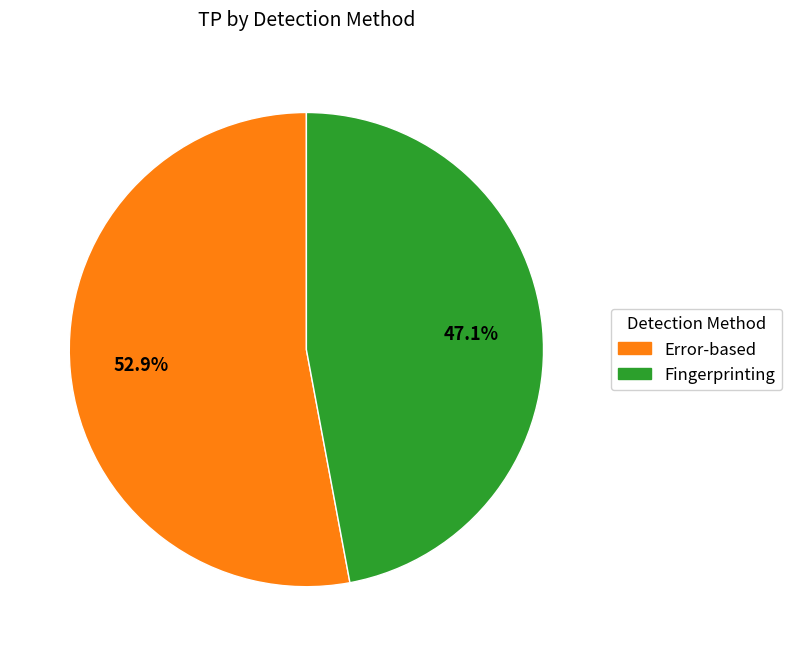

Does any single category account for the majority?

Yes